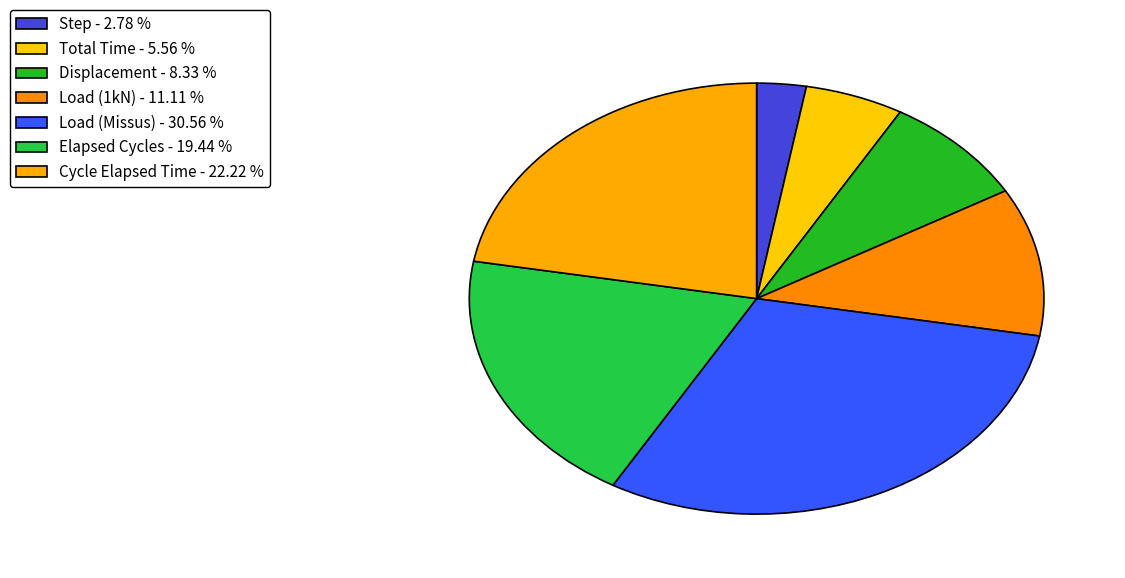

How many segments does this pie chart have?

7